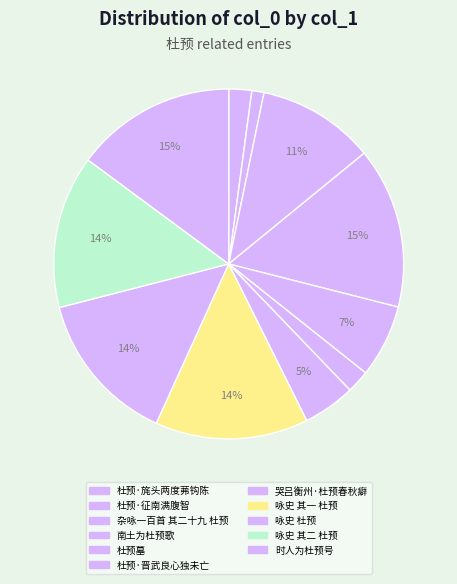

How many slices are in this pie chart?

11